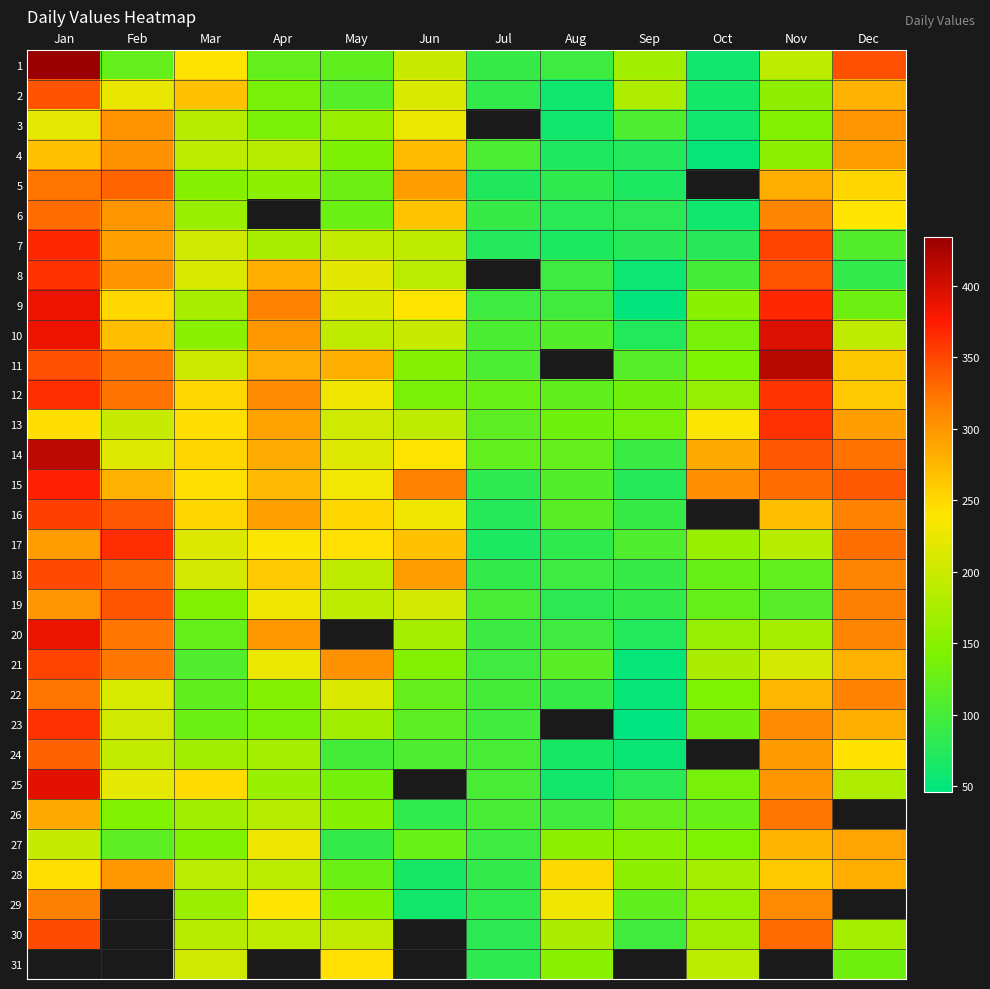

Where does the 17 series first go above 238?

Jan